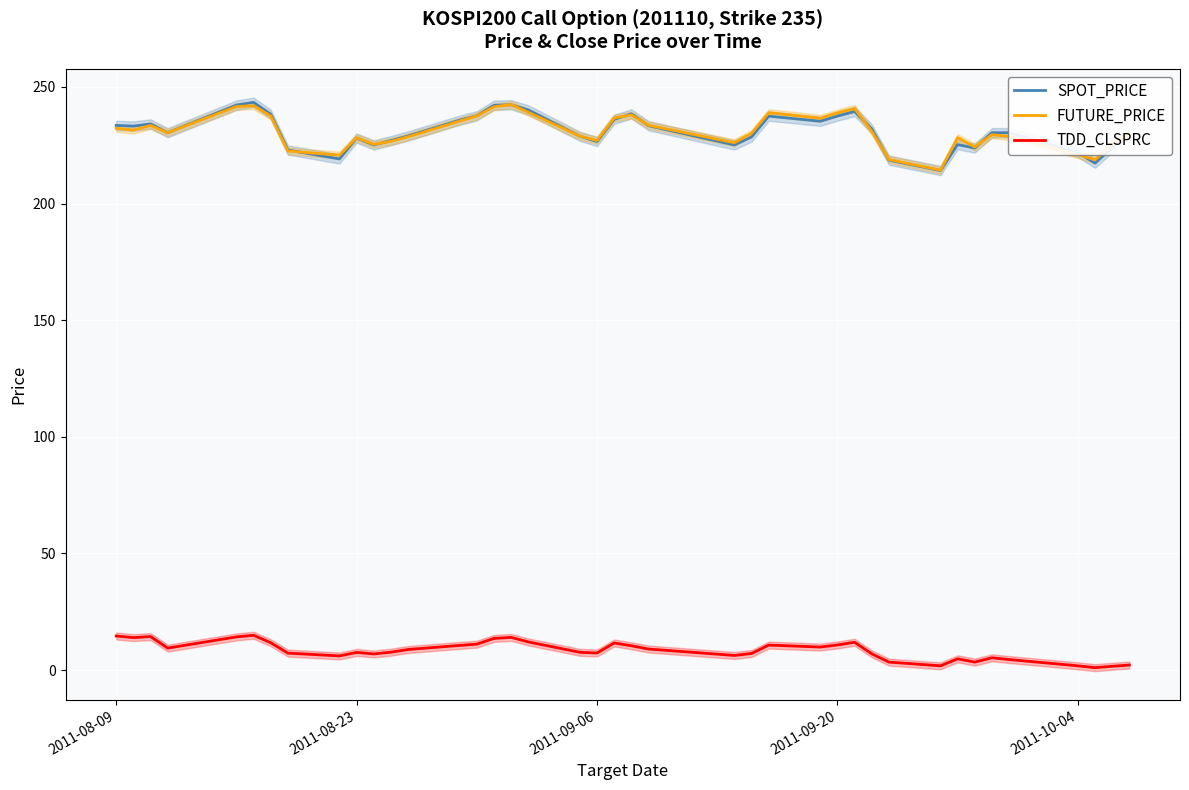

True or false: SPOT_PRICE and TDD_CLSPRC cross at least once.

False